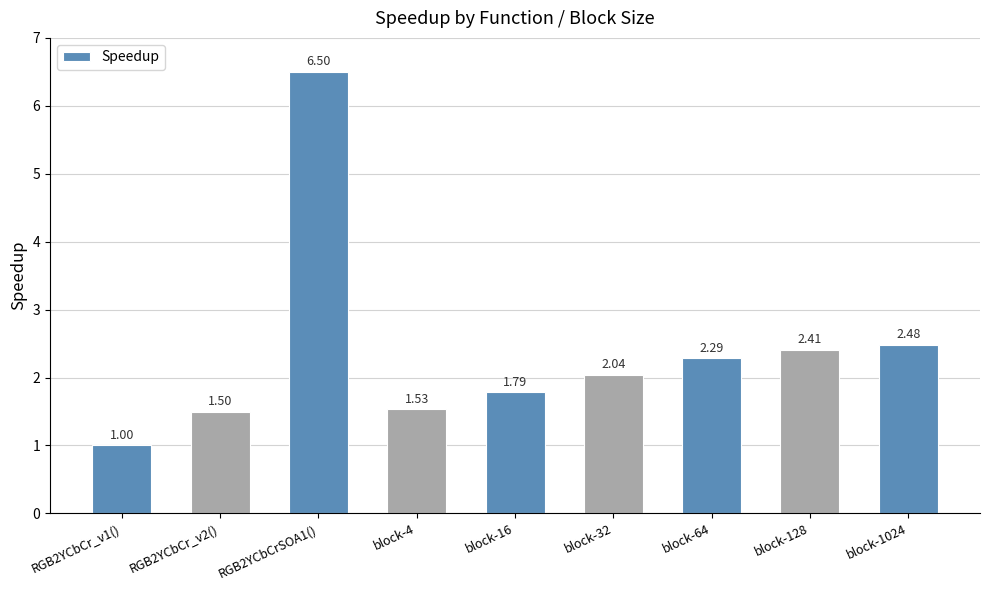

Which has a higher value, block-4 or RGB2YCbCr_v2()?

block-4